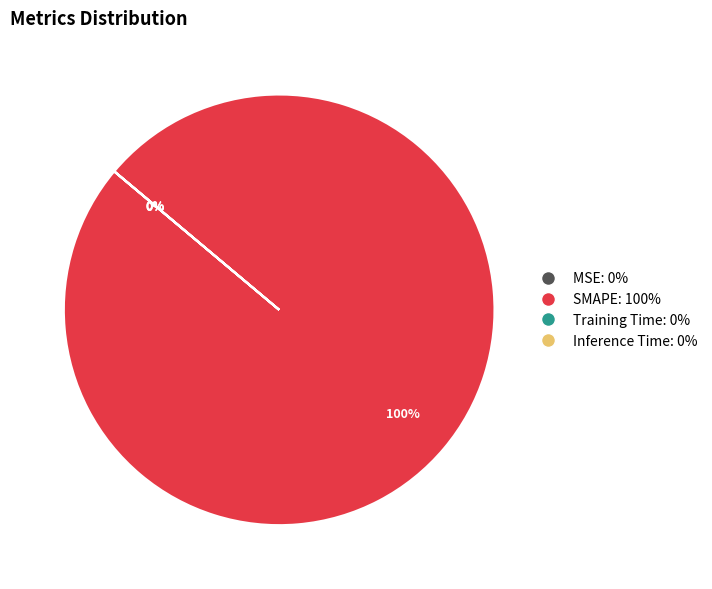

Is it true that SMAPE: 100% is 93% of the pie?

False